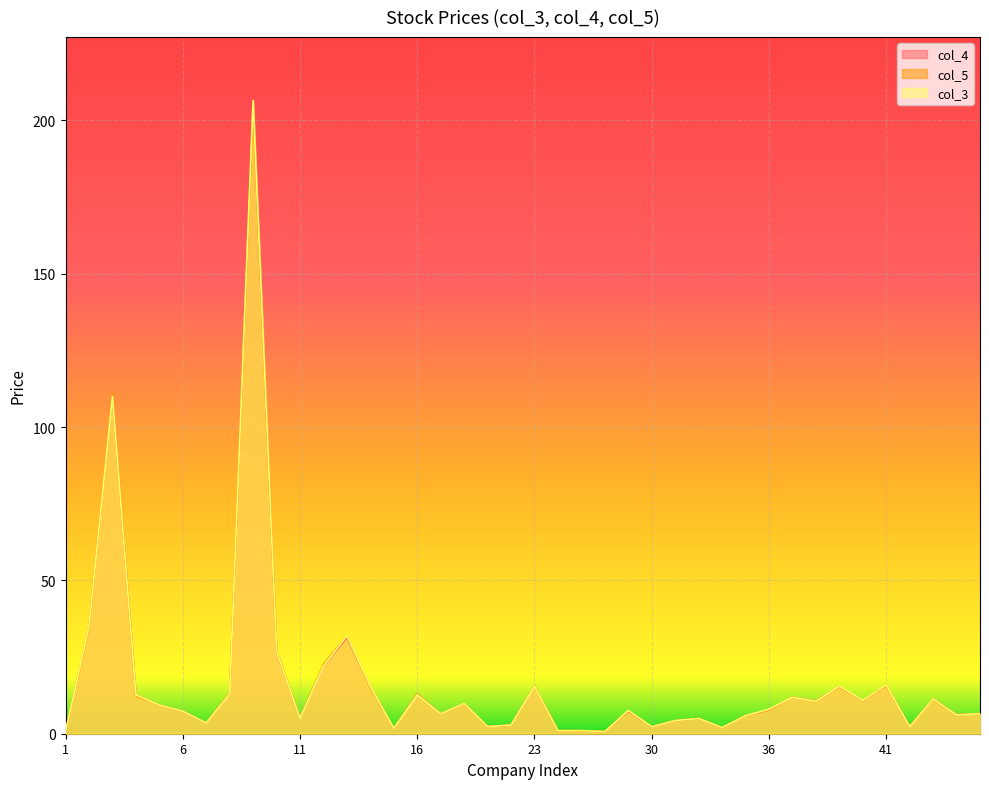

Is the value of col_5 at 39 greater than the value of col_4 at 44?

Yes